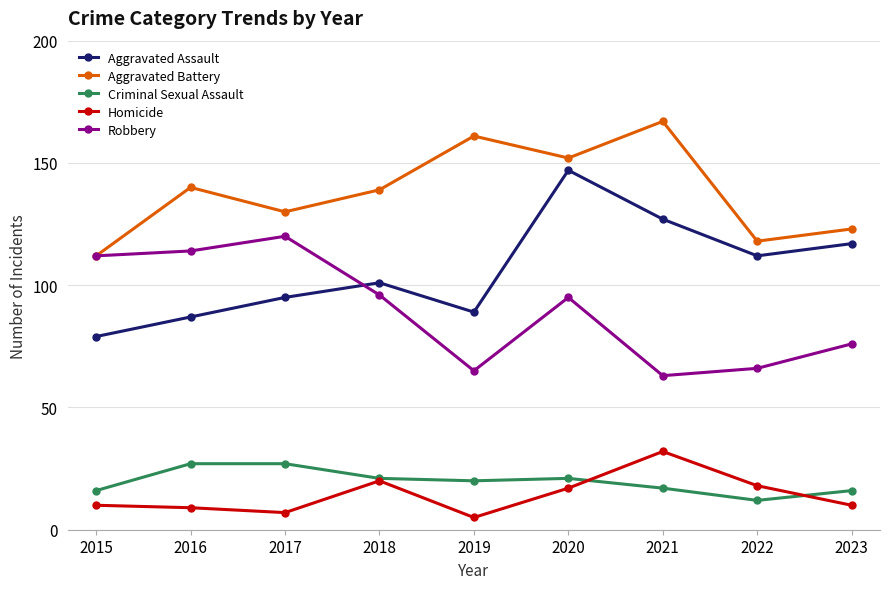

What is the difference between the Aggravated Battery values at 2020 and 2022?

34